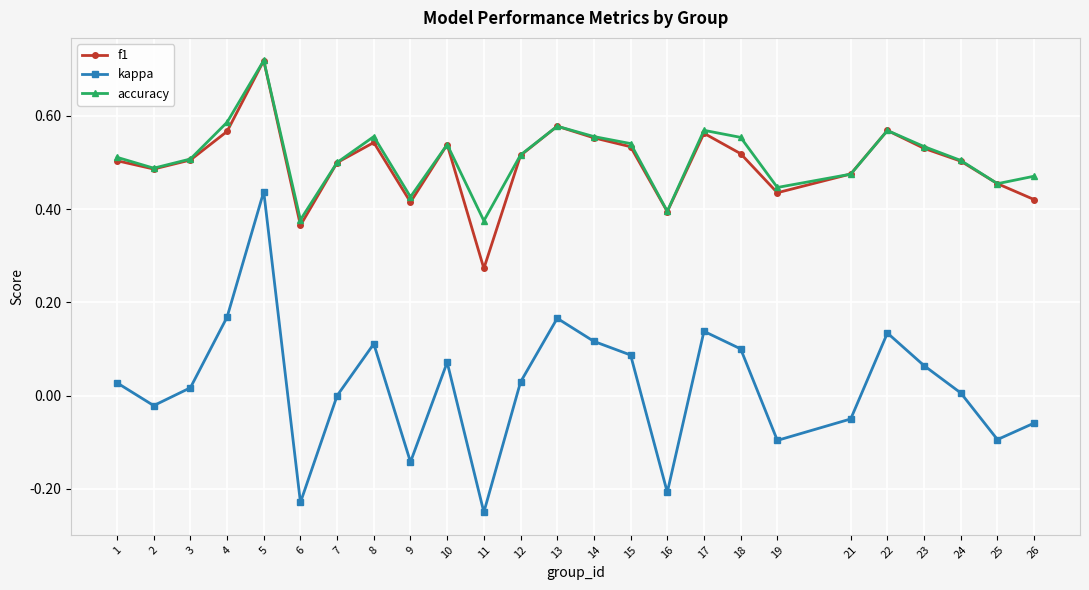

True or false: kappa and f1 intersect in this chart.

False